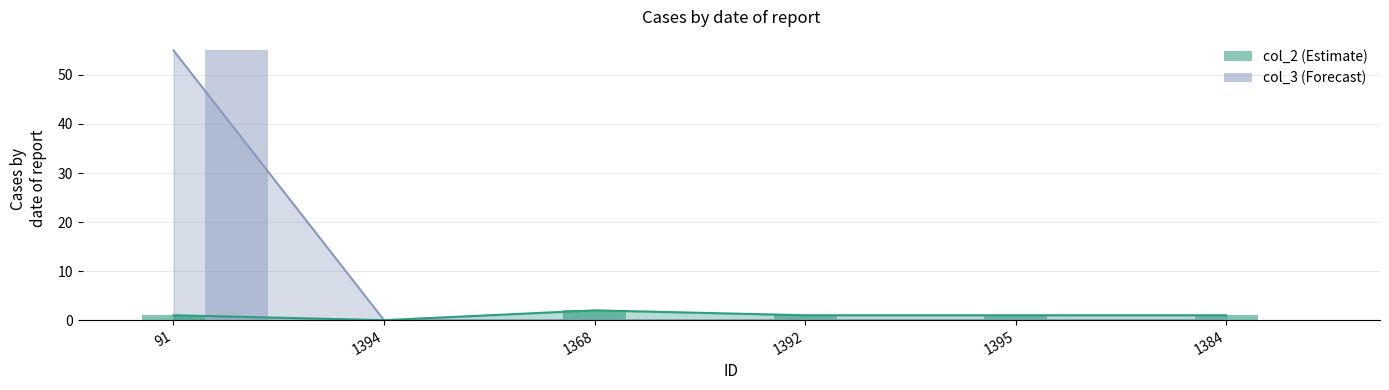

What is the average value of the col_3 series?

9